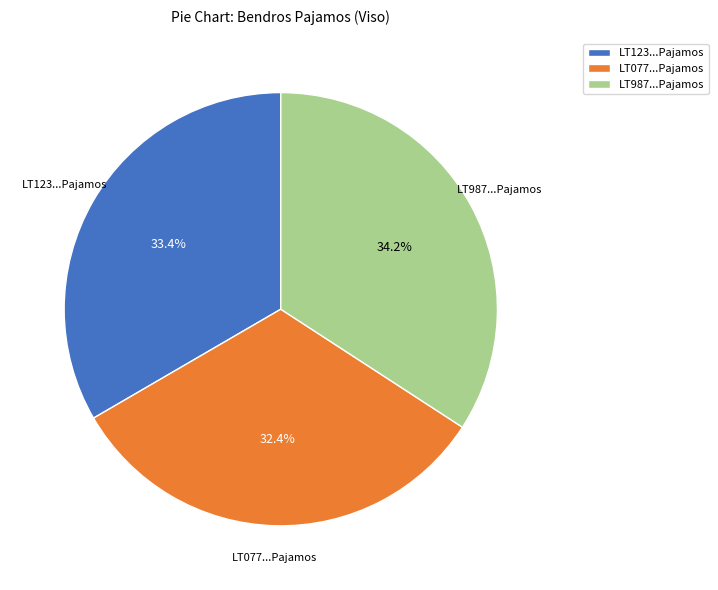

What is the smallest slice in the pie chart?

LT077...Pajamos